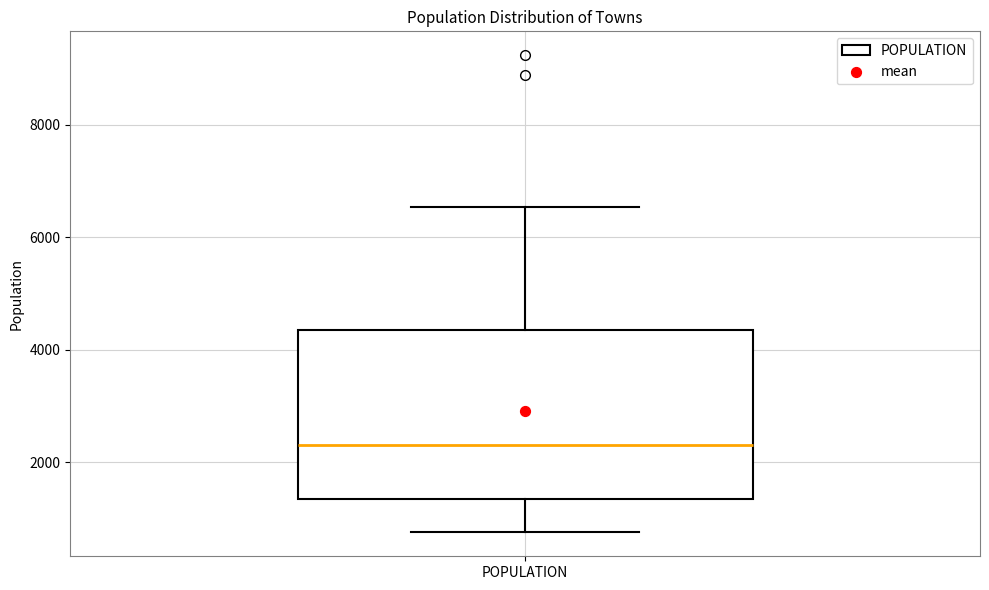

Transcribe this box plot: give where the median line is, the range the box spans, and where the two whiskers end, as read against the y-axis. The values are not printed on the chart, so give them approximately, as read against the axis.

median 2400, box 1400 to 4400, whiskers 800 to 6600